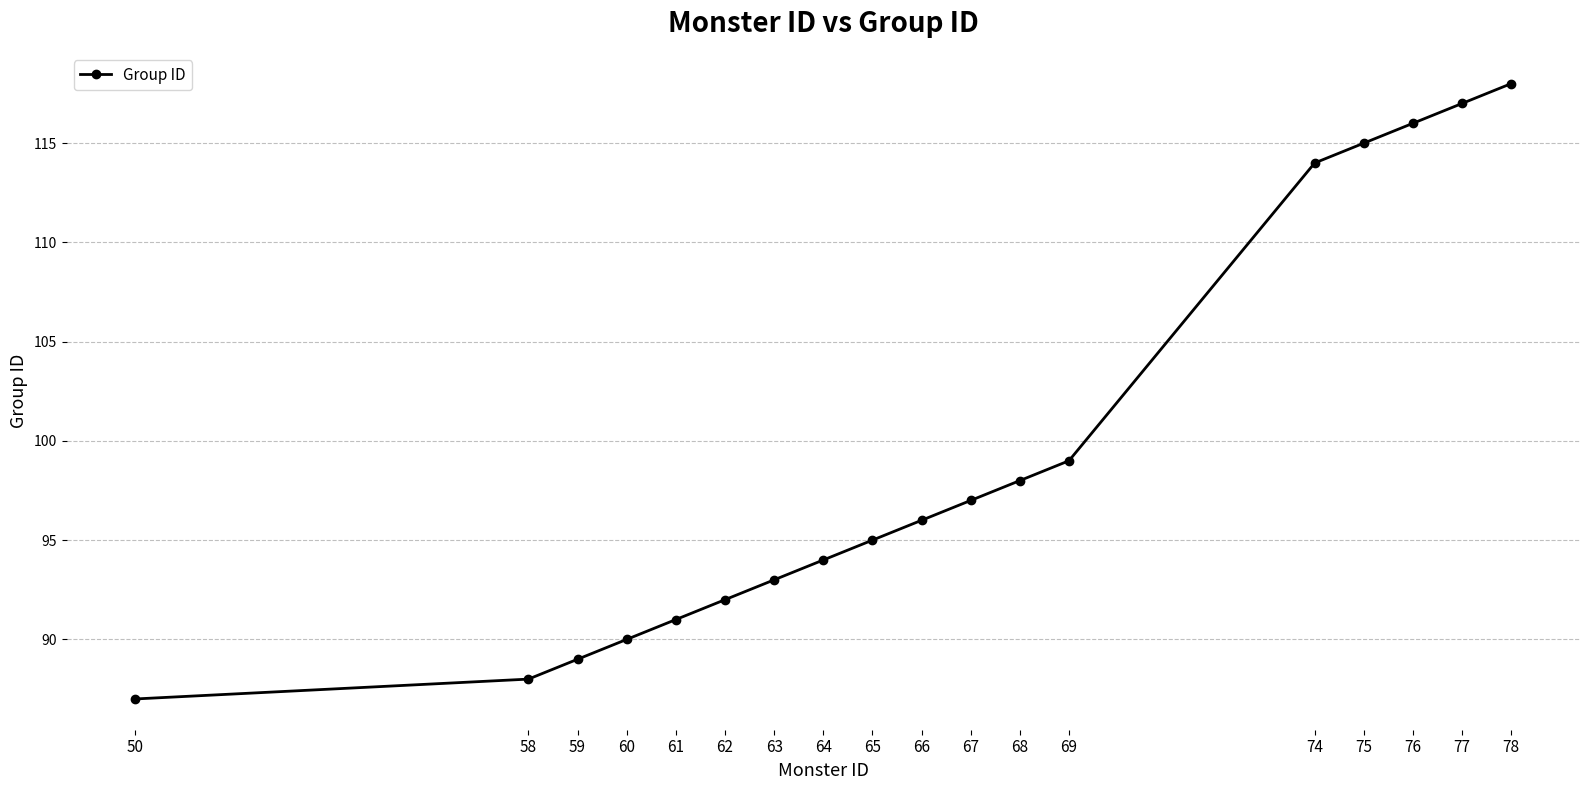

True or false: there are more than 0 points higher than both neighbors.

False